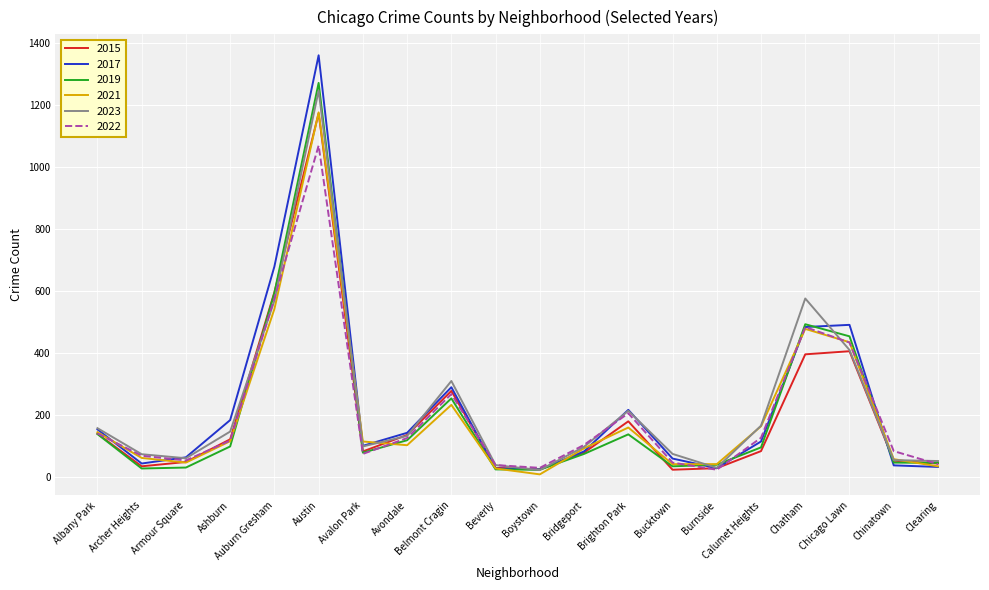

What is the total value across all series at Chinatown?

341